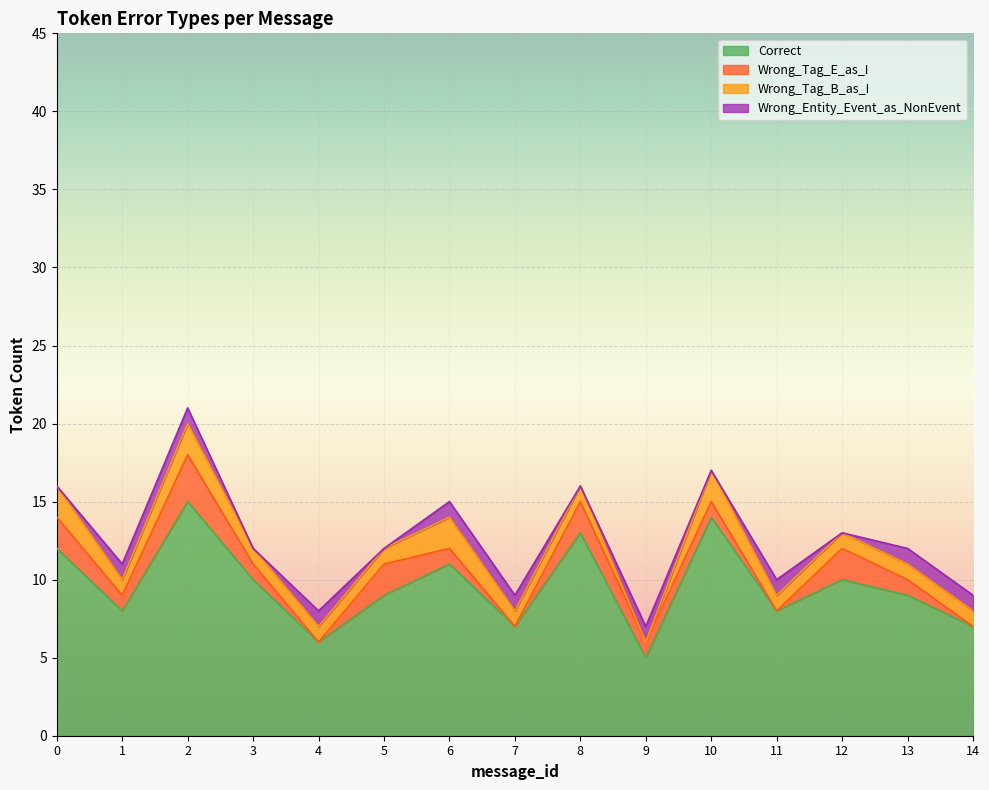

Does the chart display data point markers on the line(s)?

No